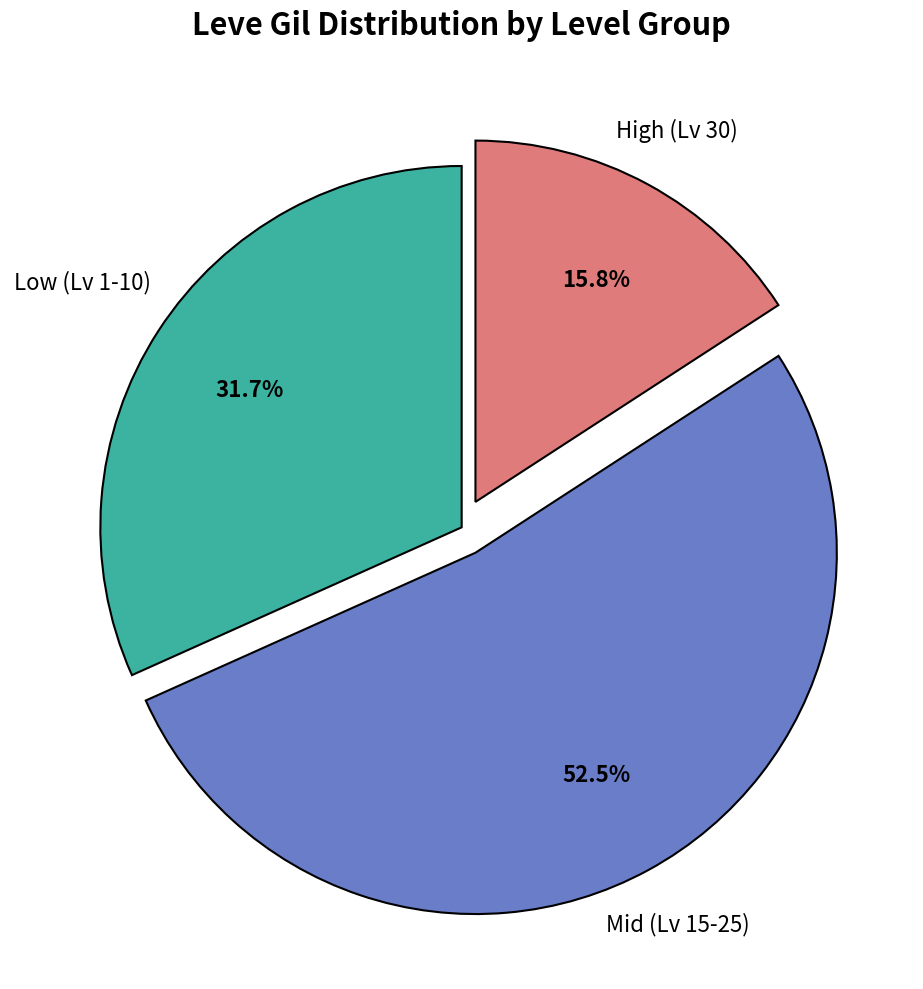

Is there any slice that represents more than half of the pie?

Yes